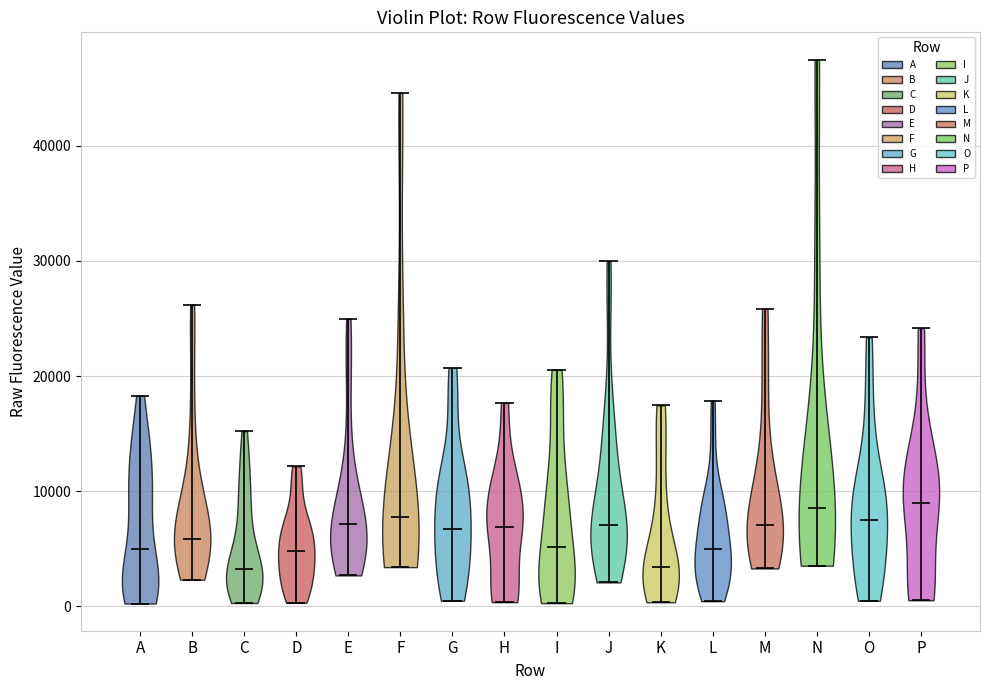

Reading left to right, read every violin against the y-axis: where its median line is, and the lowest and highest points it reaches. The values are not printed on the chart, so give them approximately, as read against the axis.

A: median line 5000, lowest point 0, highest point 18000
B: median line 6000, lowest point 2000, highest point 26000
C: median line 3000, lowest point 0, highest point 15000
D: median line 5000, lowest point 0, highest point 12000
E: median line 7000, lowest point 3000, highest point 25000
F: median line 8000, lowest point 3000, highest point 45000
G: median line 7000, lowest point 0, highest point 21000
H: median line 7000, lowest point 0, highest point 18000
I: median line 5000, lowest point 0, highest point 21000
J: median line 7000, lowest point 2000, highest point 30000
K: median line 3000, lowest point 0, highest point 17000
L: median line 5000, lowest point 0, highest point 18000
M: median line 7000, lowest point 3000, highest point 26000
N: median line 9000, lowest point 4000, highest point 47000
O: median line 8000, lowest point 0, highest point 23000
P: median line 9000, lowest point 1000, highest point 24000